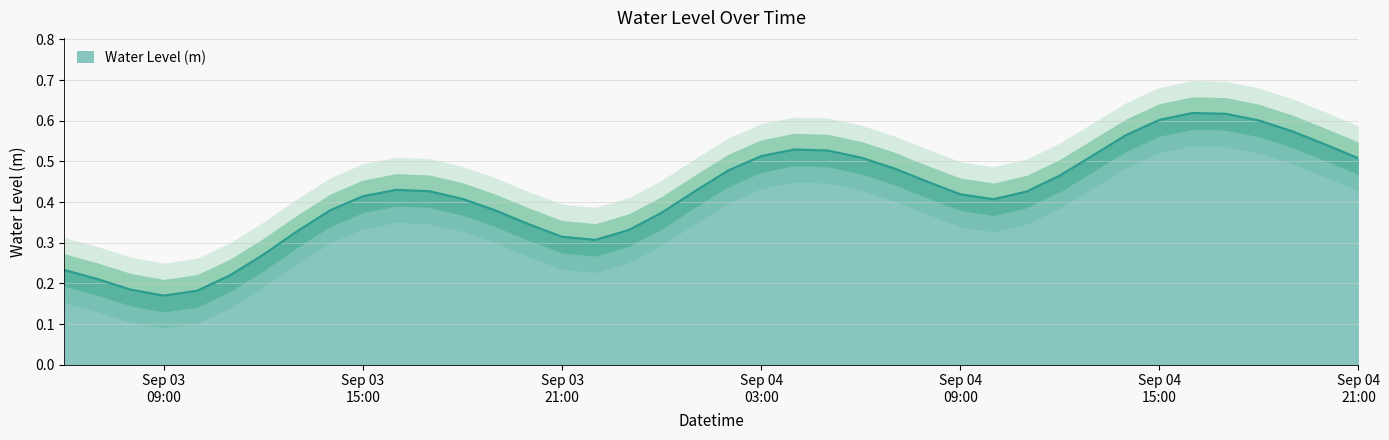

What is the maximum value shown in the chart?

0.6